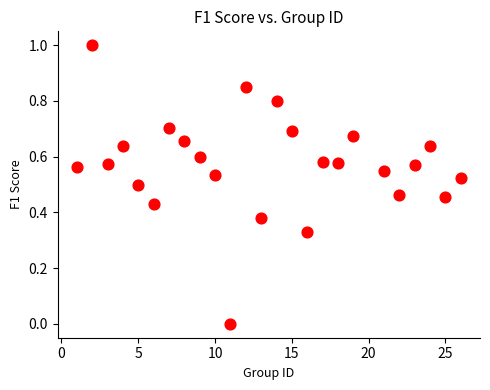

What is the range of X values (max minus min)?

25.0